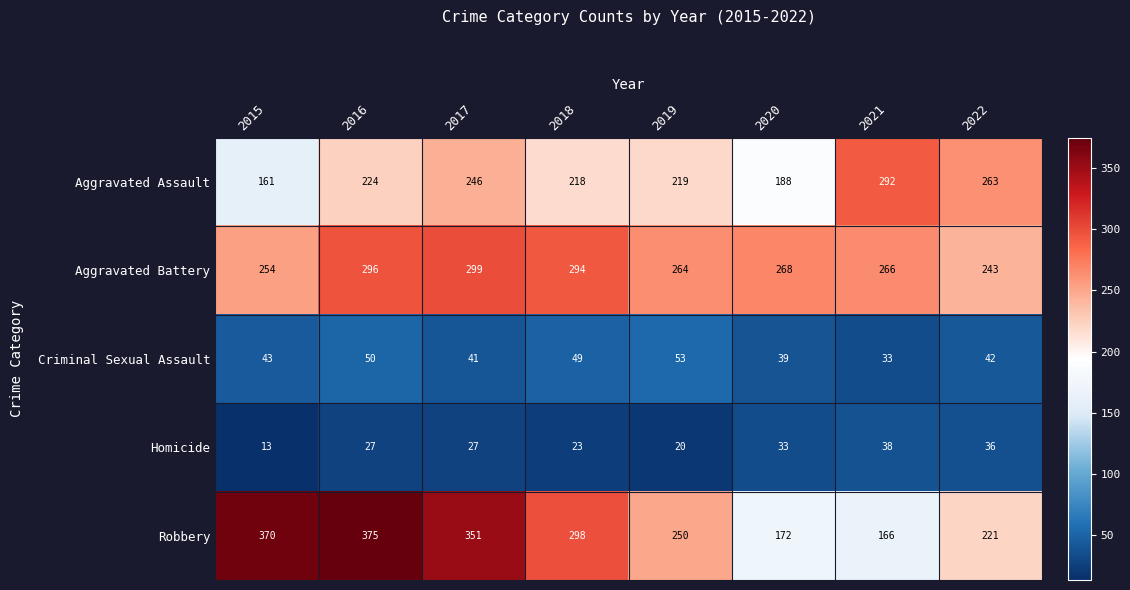

At which label does Aggravated Battery first exceed 268?

2016